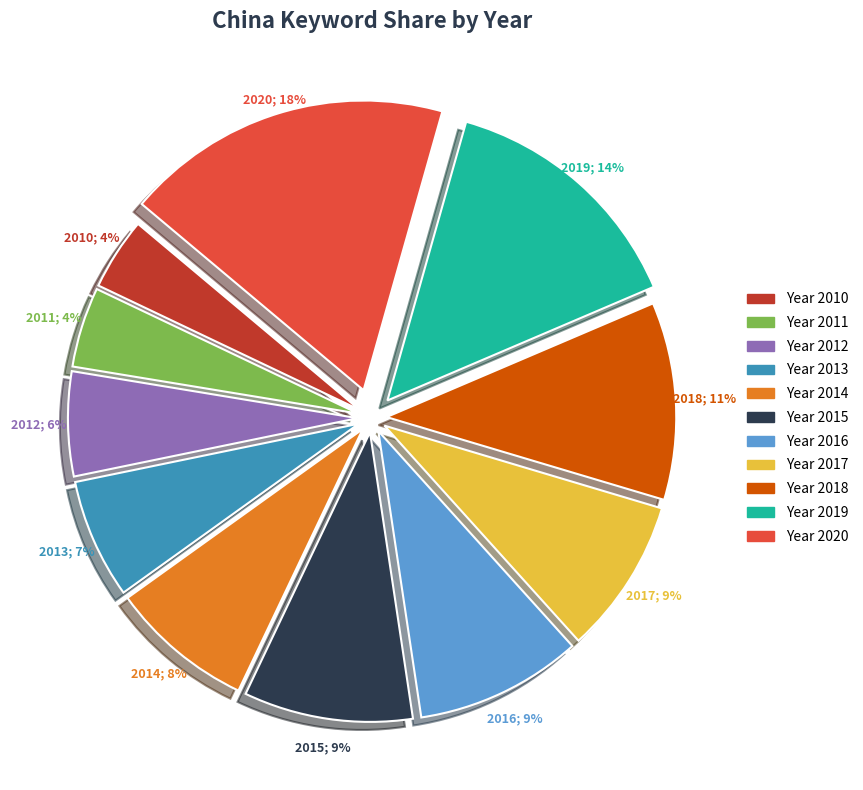

Is there a majority slice in this chart?

No